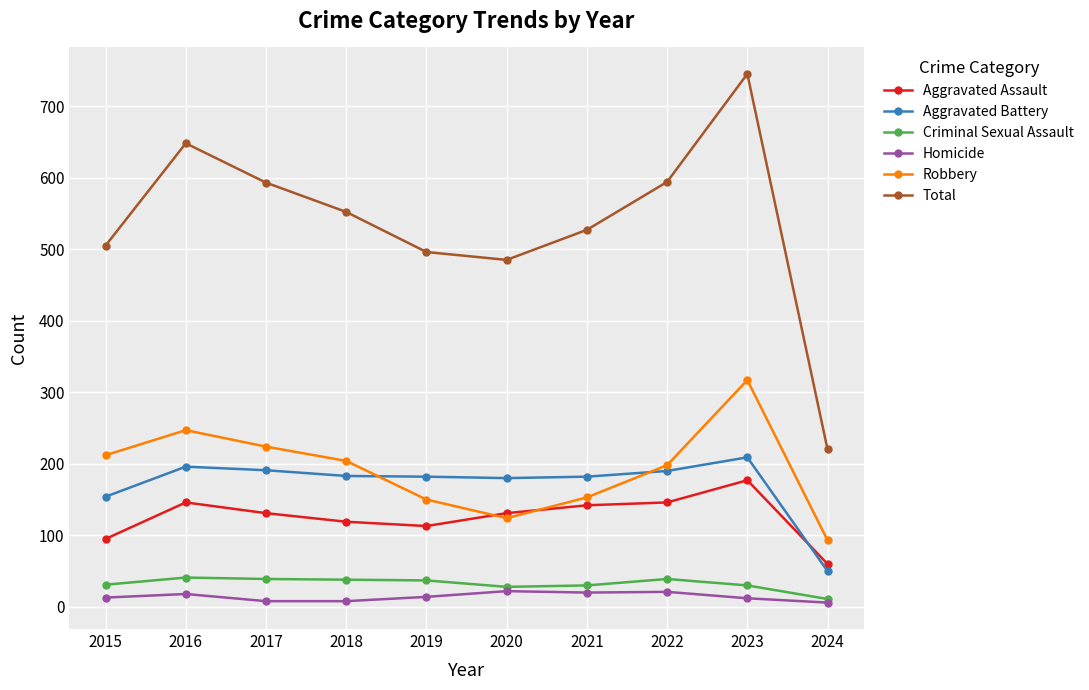

How many lines are shown in the chart?

6